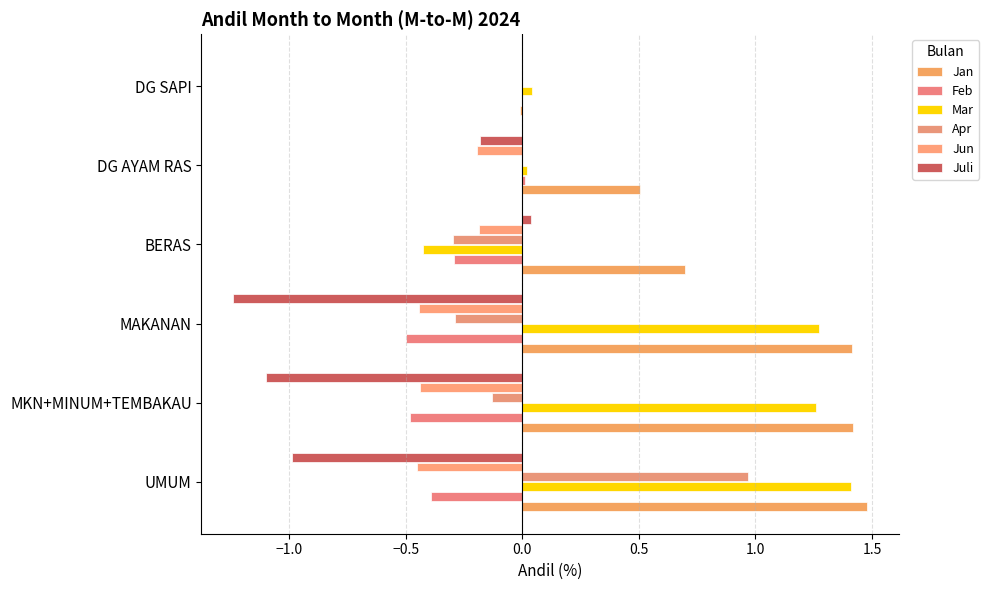

How many series are shown in this chart?

6